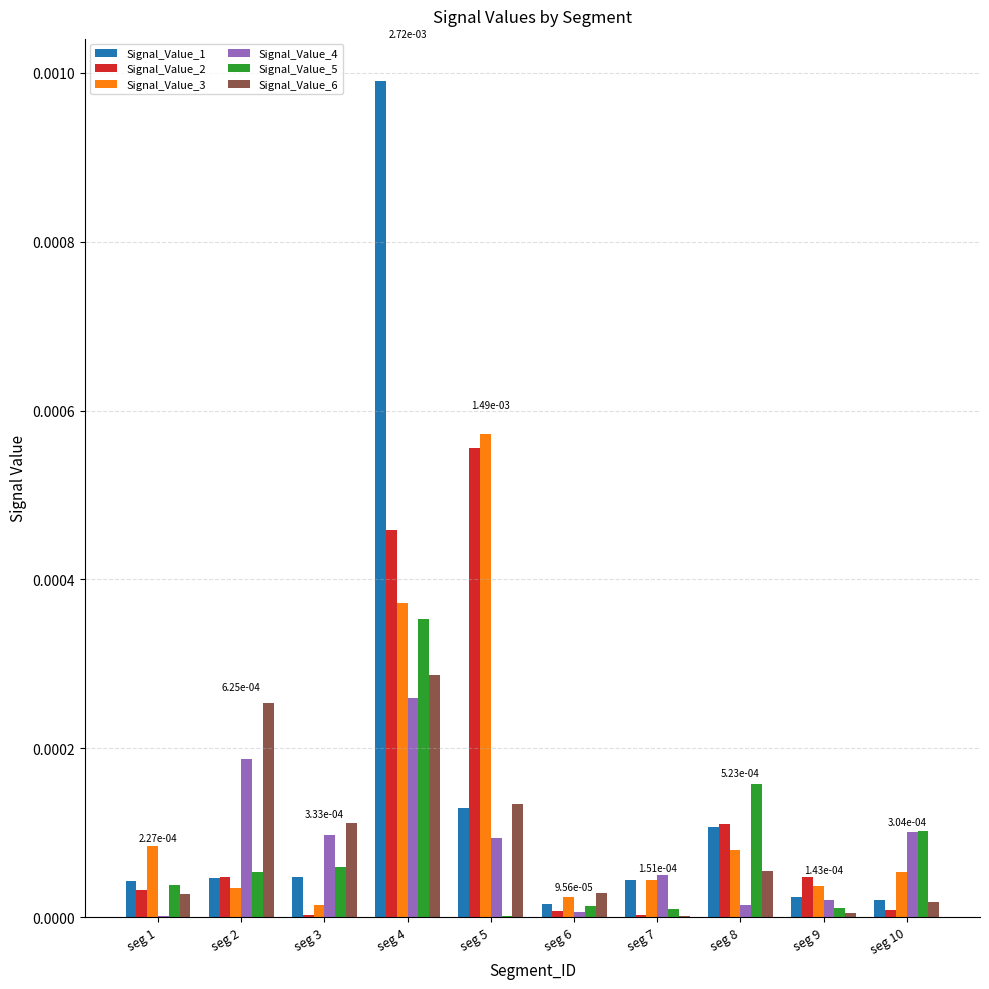

The Signal_Value_4 series shows 0.0 at seg 6. True or false?

True